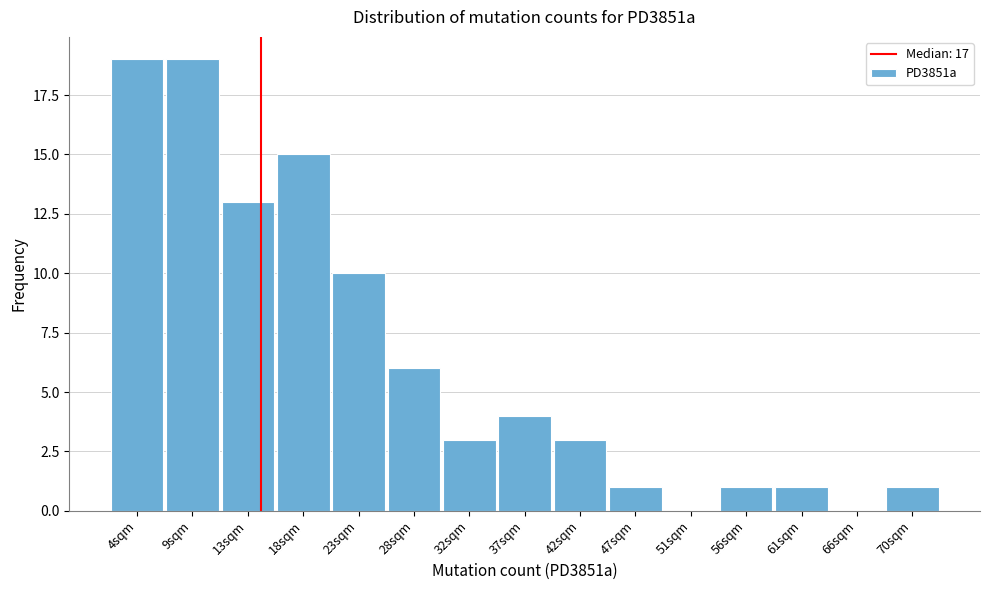

Reading left to right, extract all data points from this chart.

4sqm=19	9sqm=19	13sqm=13	18sqm=15	23sqm=10	28sqm=6	32sqm=3	37sqm=4	42sqm=3	47sqm=1	51sqm=0	56sqm=1	61sqm=1	66sqm=0	70sqm=1